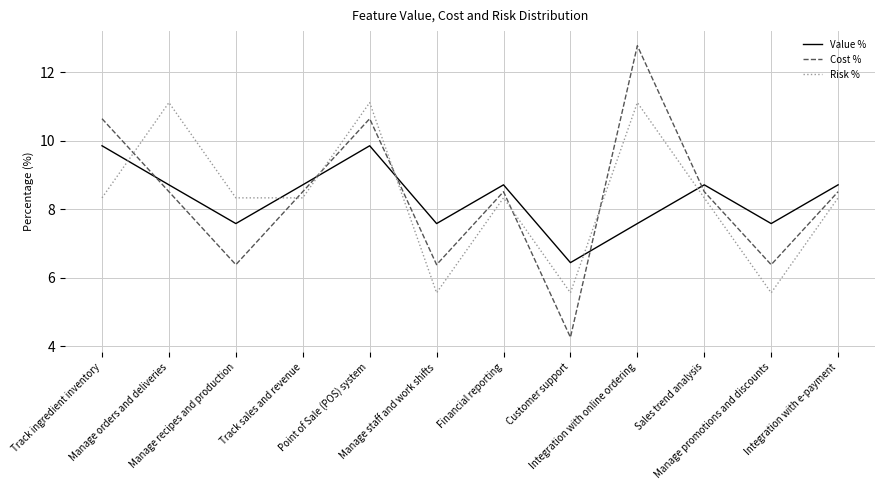

What is the highest value of the Risk % series?

11.1